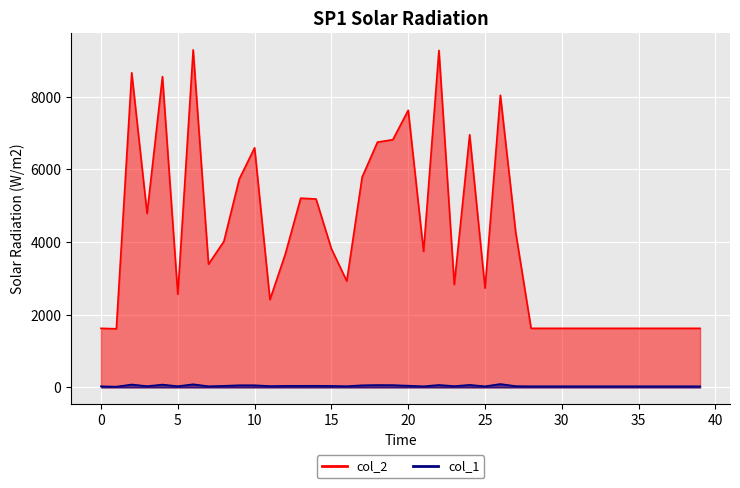

Where is the first local minimum for col_1?

1